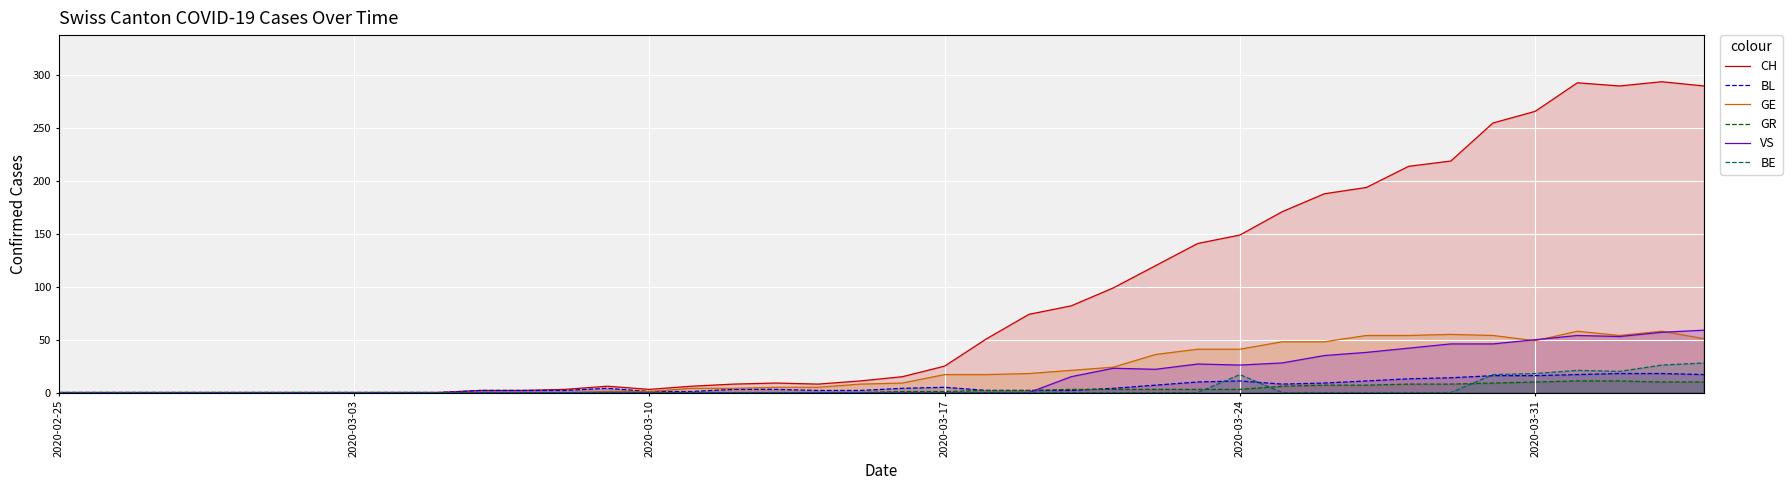

Which series has the widest spread of values?

CH